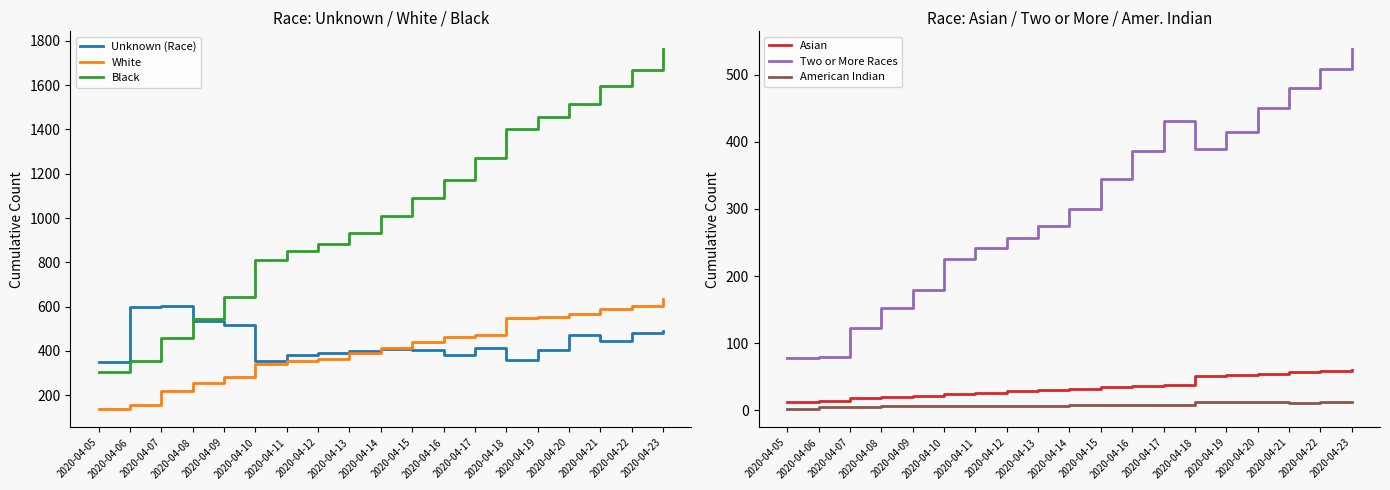

Which has a higher value, 2020-04-15 or 2020-04-20?

2020-04-20